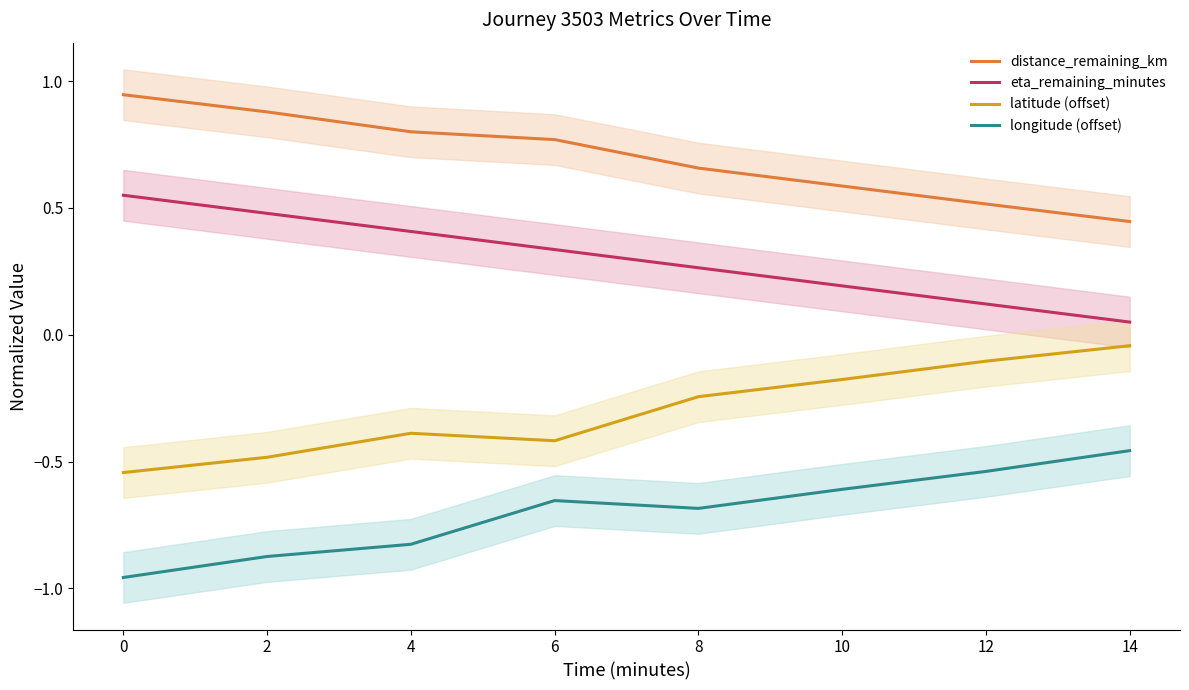

True or false: distance_remaining_km and latitude (offset) intersect in this chart.

False